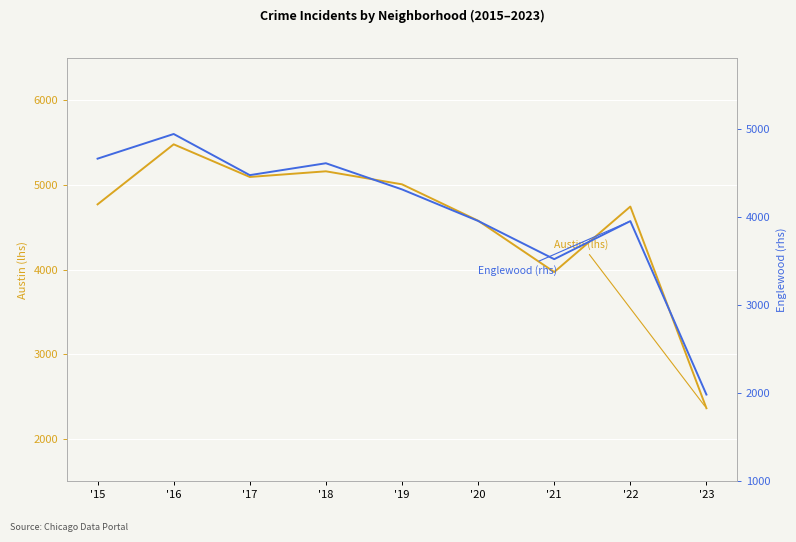

What is the value of the Englewood point at the 9th from the left?

1981